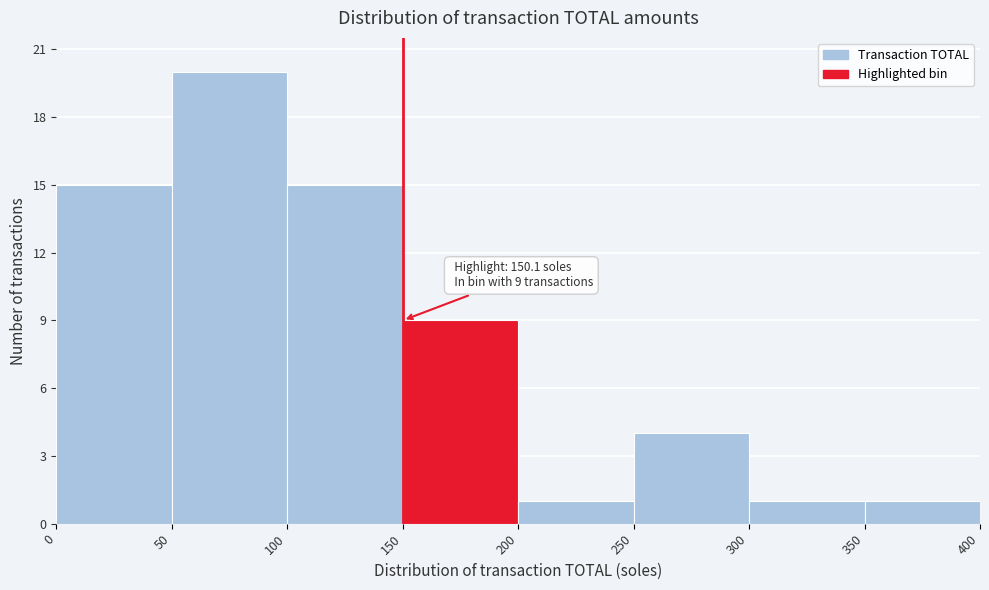

Over which range of the x-axis is the bar tallest?

50 to 100